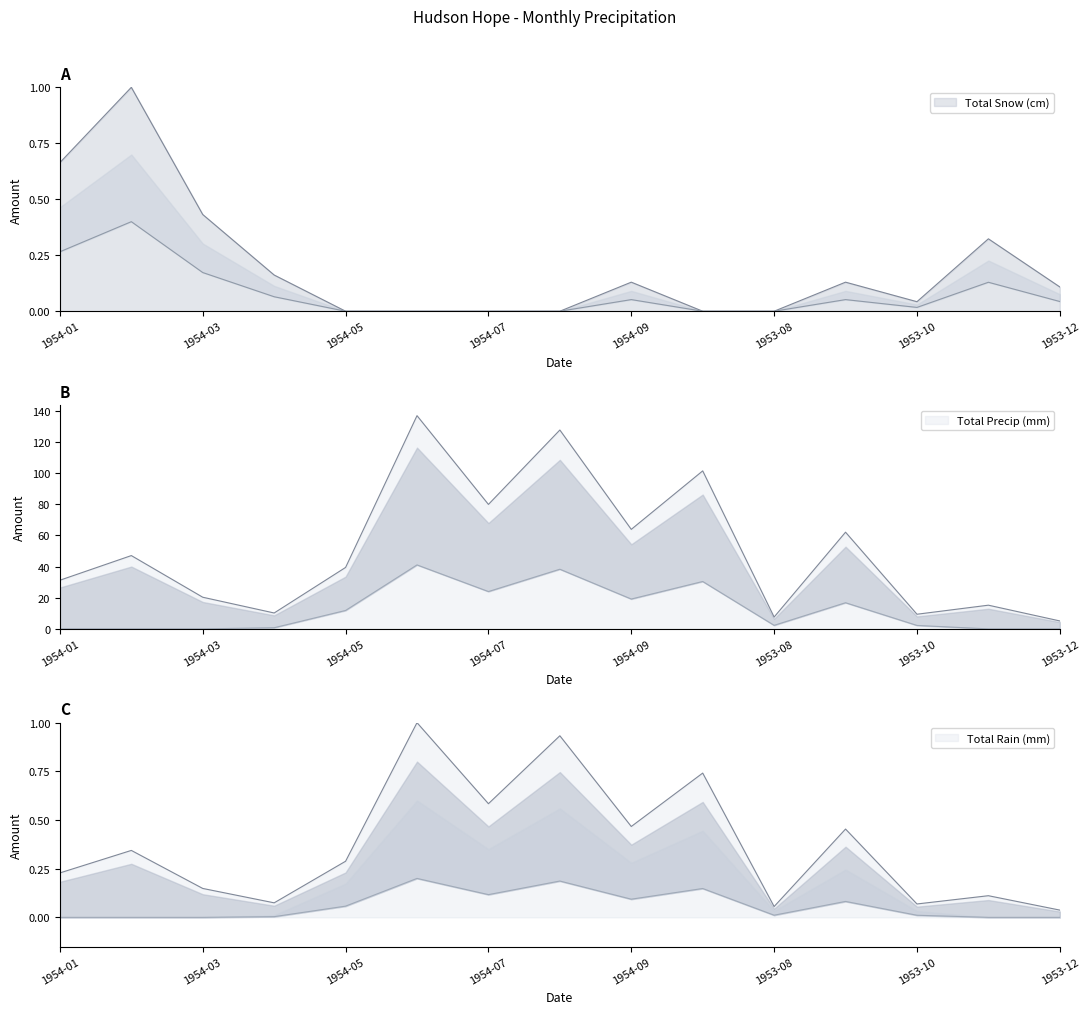

In Total Snow (cm), how many points are higher than both neighbors (excluding endpoints)?

4